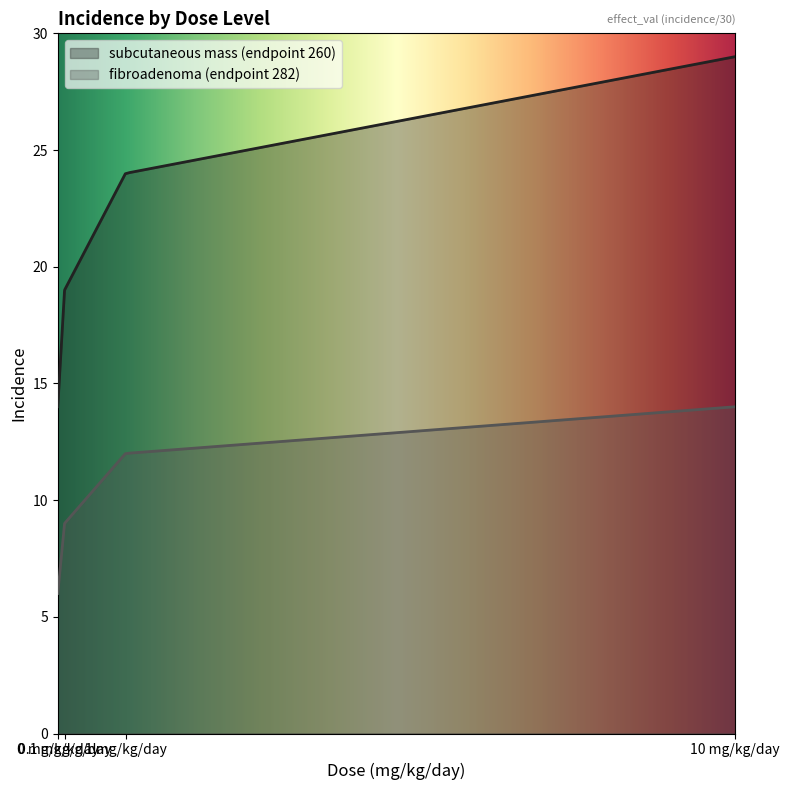

At how many categories does at least one series exceed 13?

300